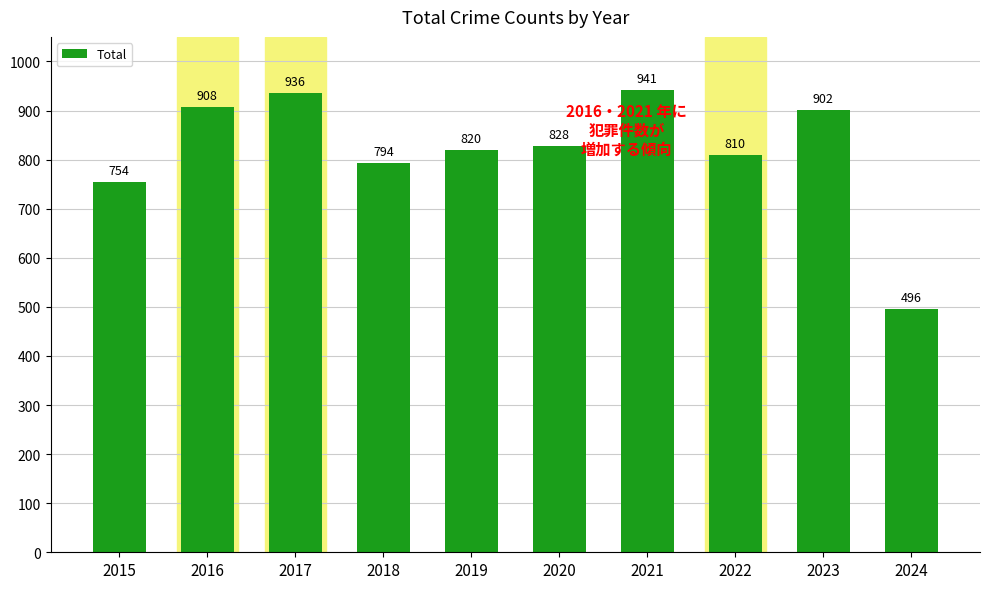

How many categories are shown in the chart?

10